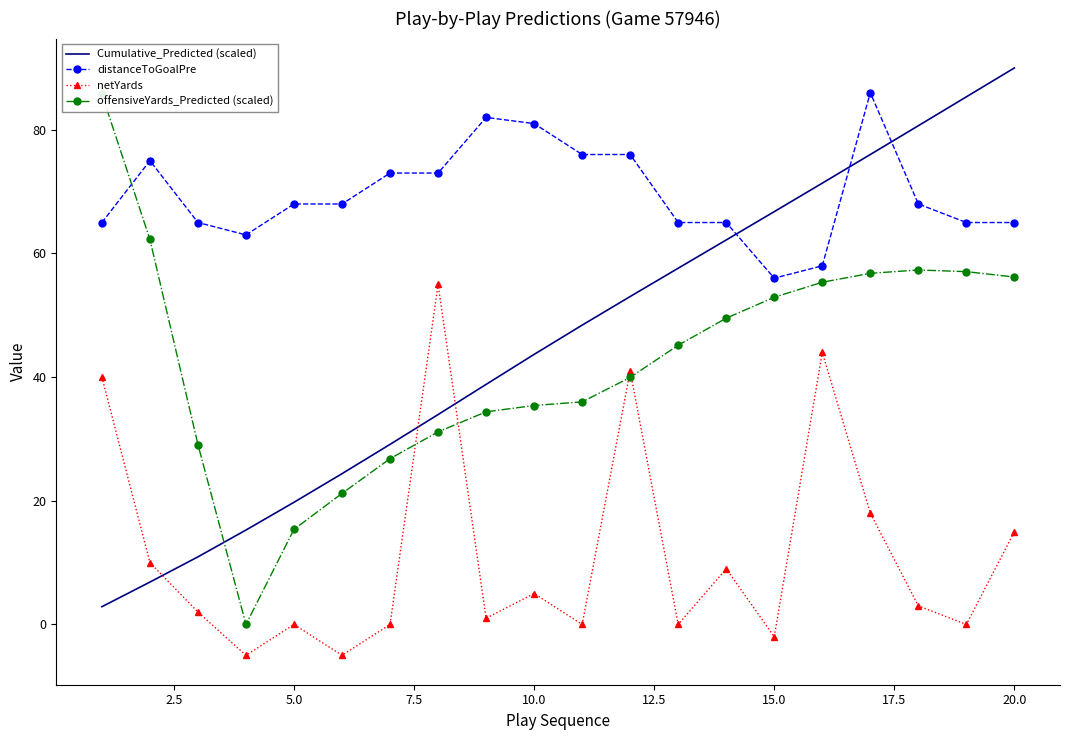

True or false: distanceToGoalPre and netYards intersect in this chart.

False